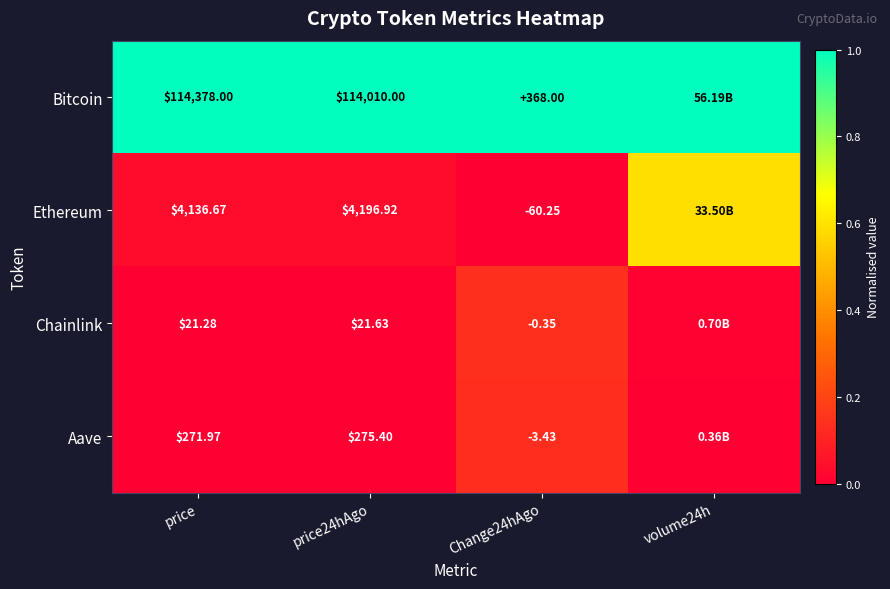

Rank the series at Change24hAgo from highest to lowest value.

Bitcoin, Chainlink, Aave, Ethereum